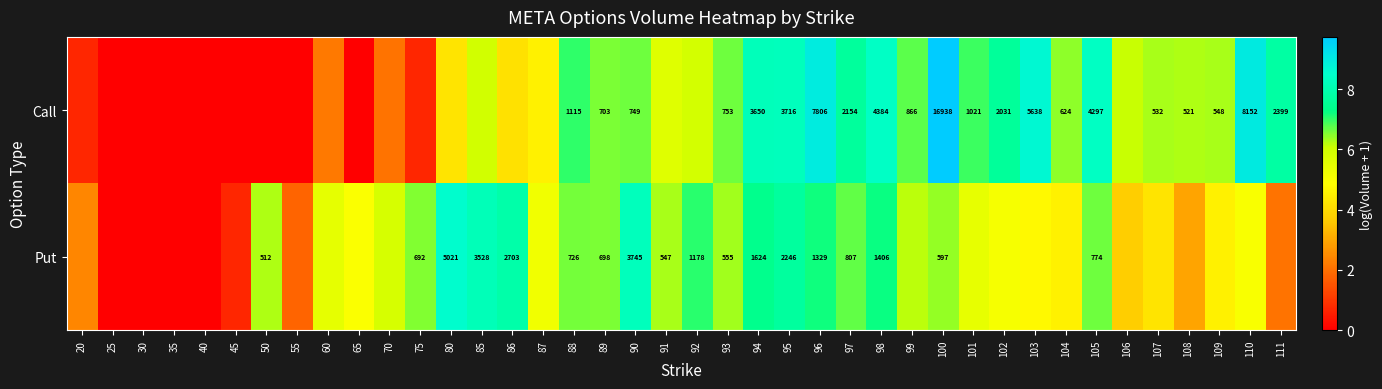

Which series changed the most between 90 and 91?

Put